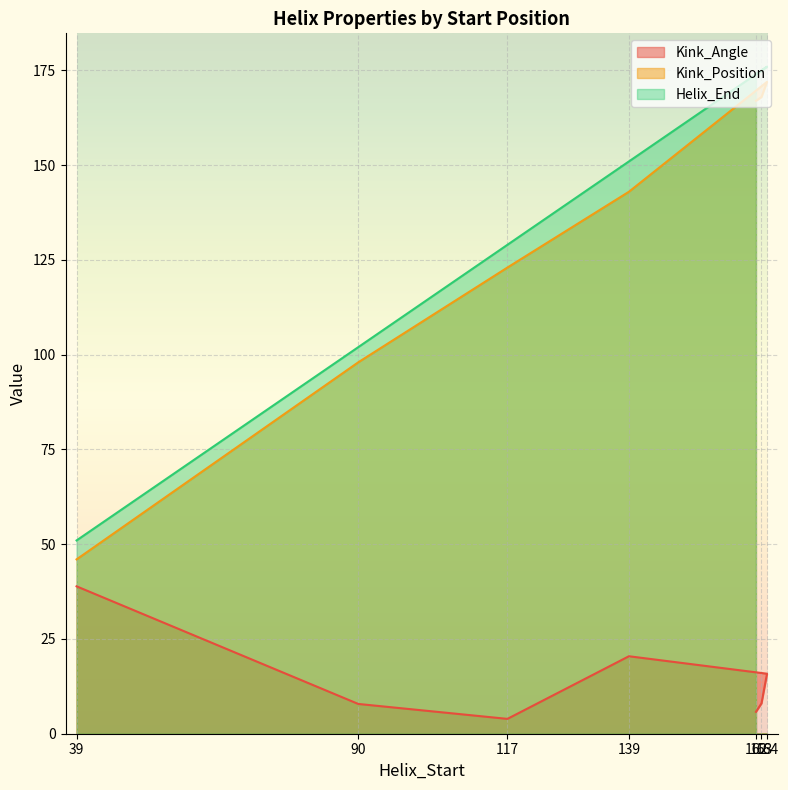

Between 164 and 163, which series saw the biggest shift?

Kink_Angle